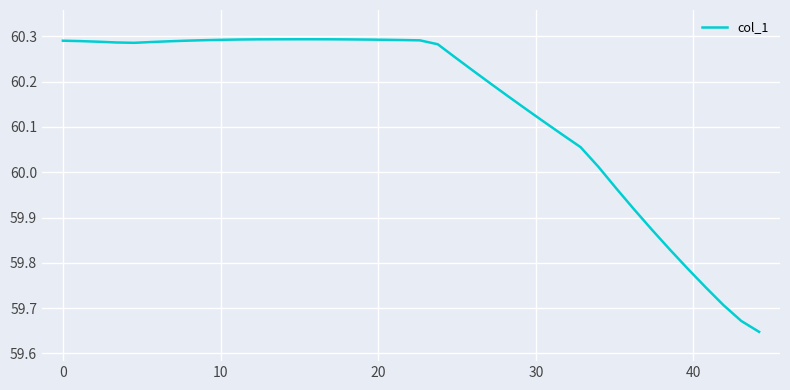

What is the difference between the maximum and minimum values?

0.6